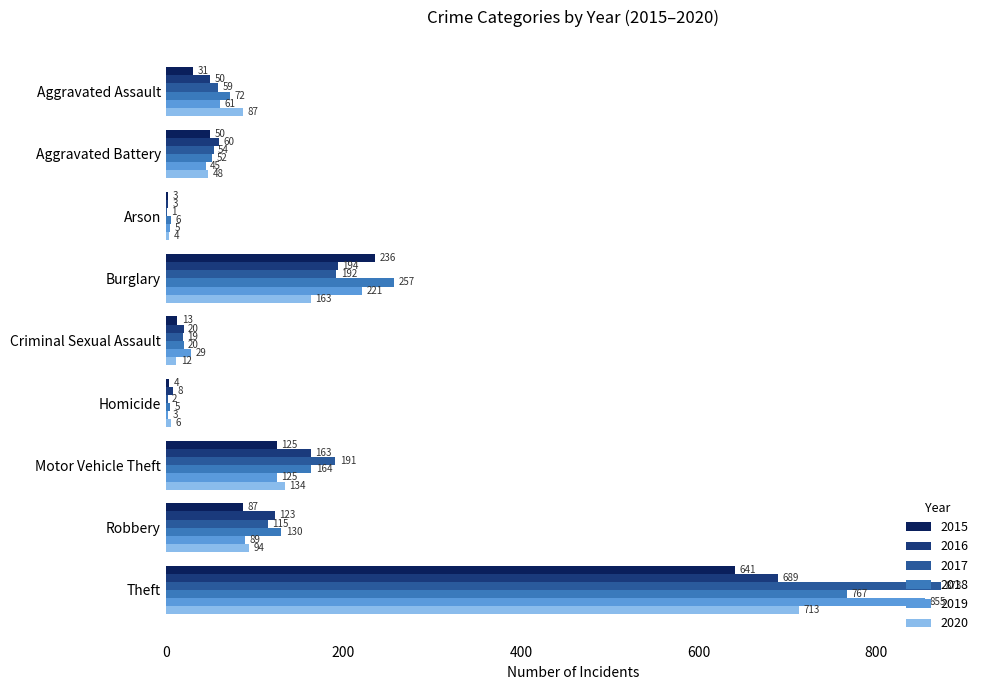

True or false: 2016 has a value of 123 at Robbery.

True